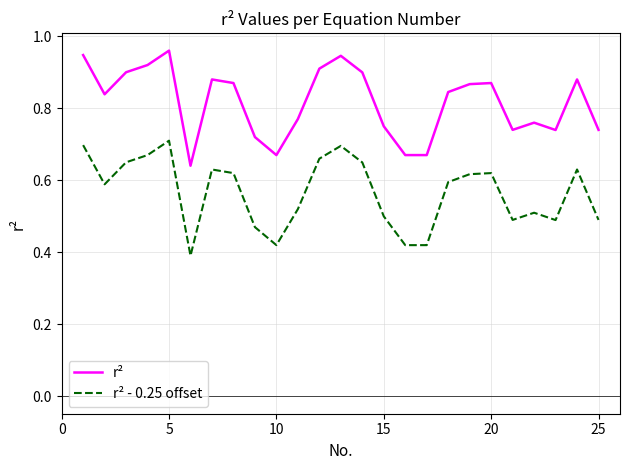

Which series has the largest total across all categories?

r²